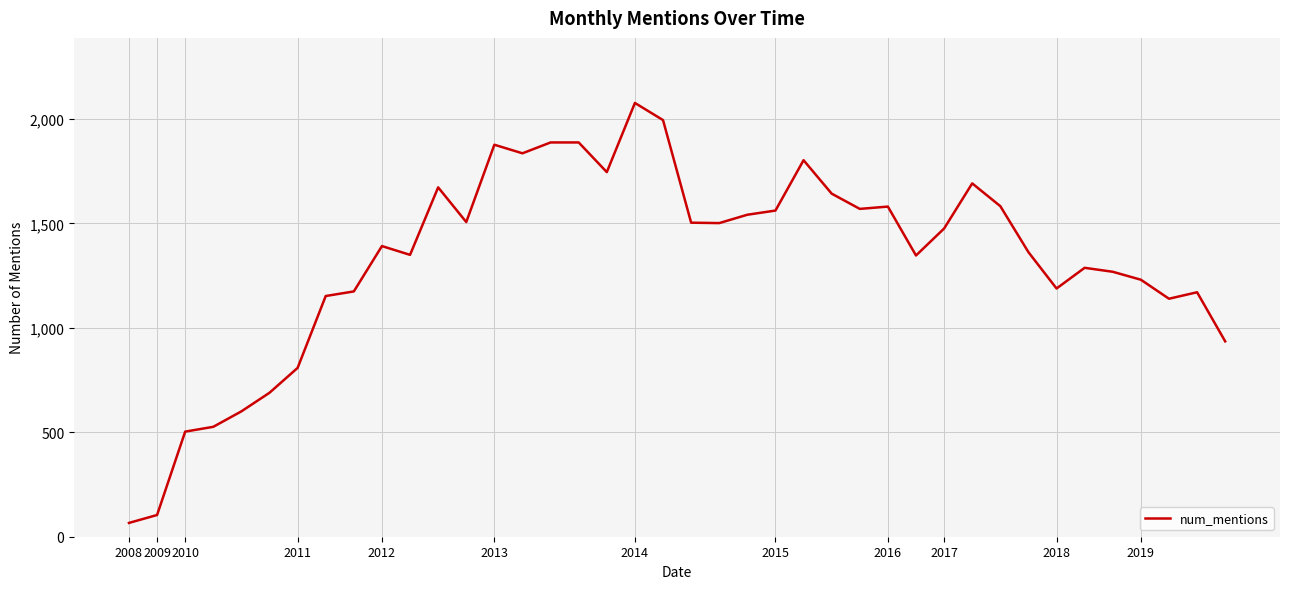

Does the chart have visible grid lines?

Yes